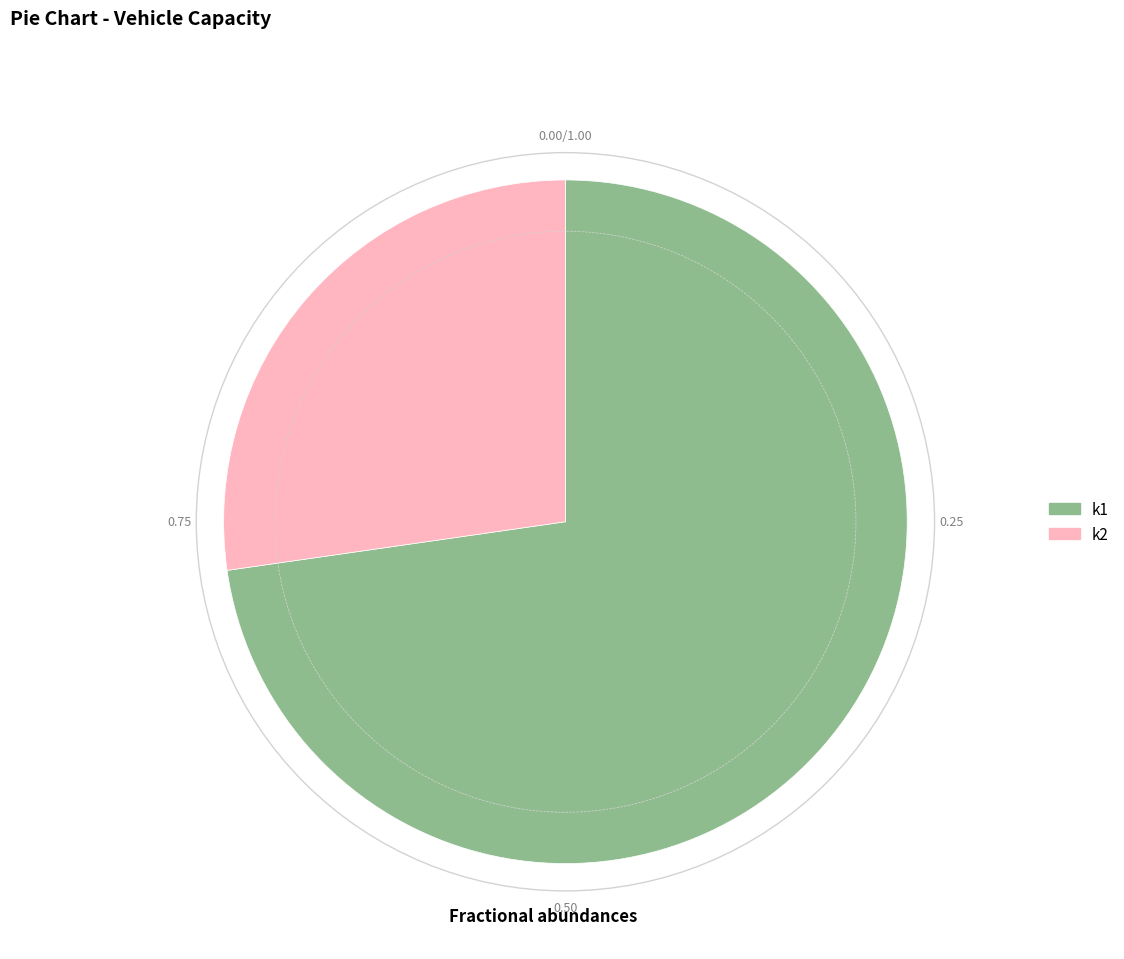

Rank the categories by value from lowest to highest.

k2, k1